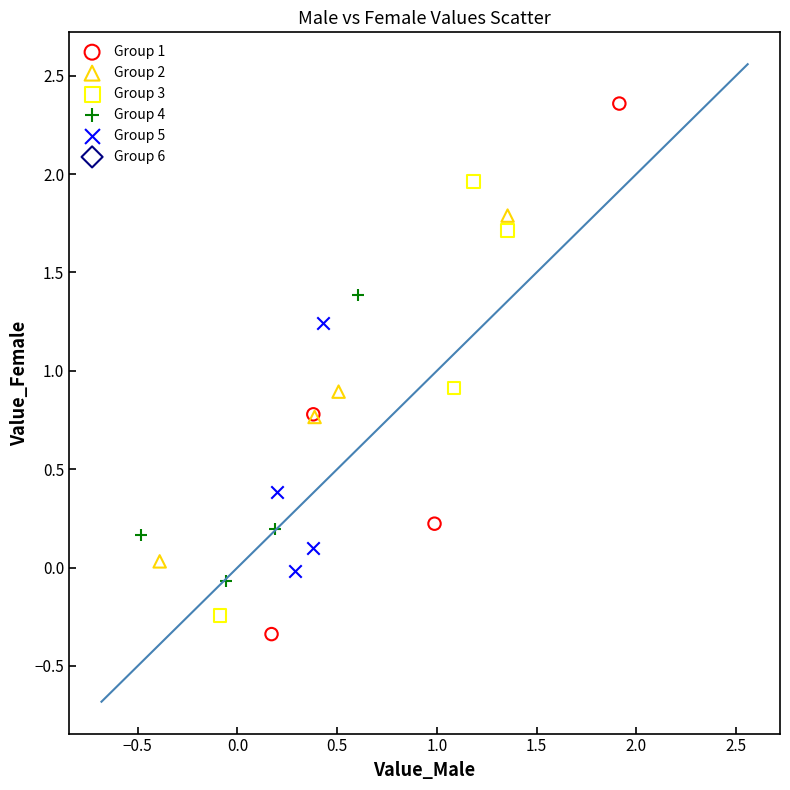

Which series contains the highest Y value?

Group 1